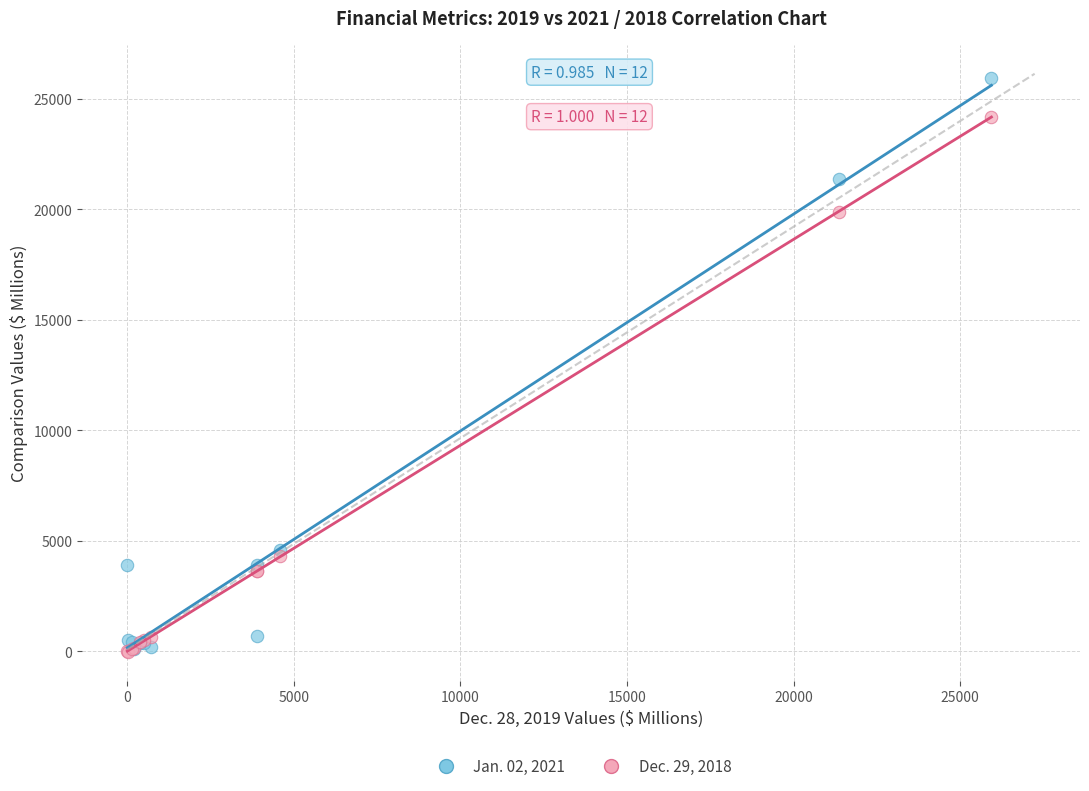

Across all series, what Y value is closest to 12963?

19869